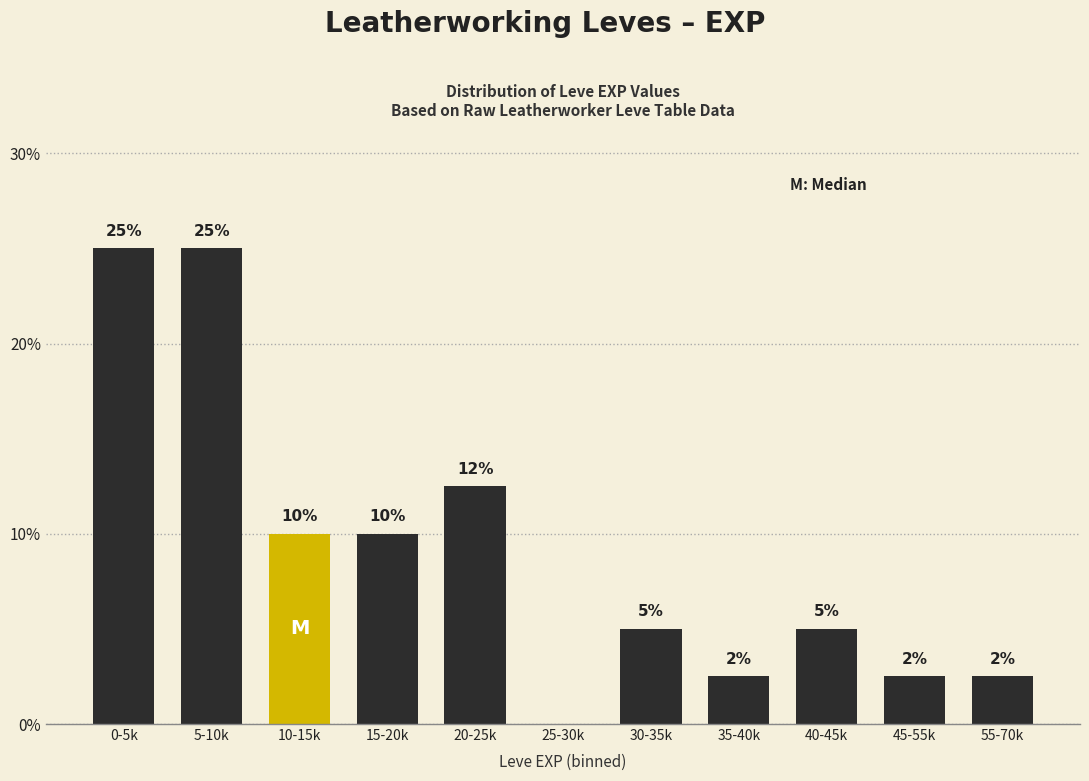

Which has a higher value, 20-25k or 30-35k?

20-25k